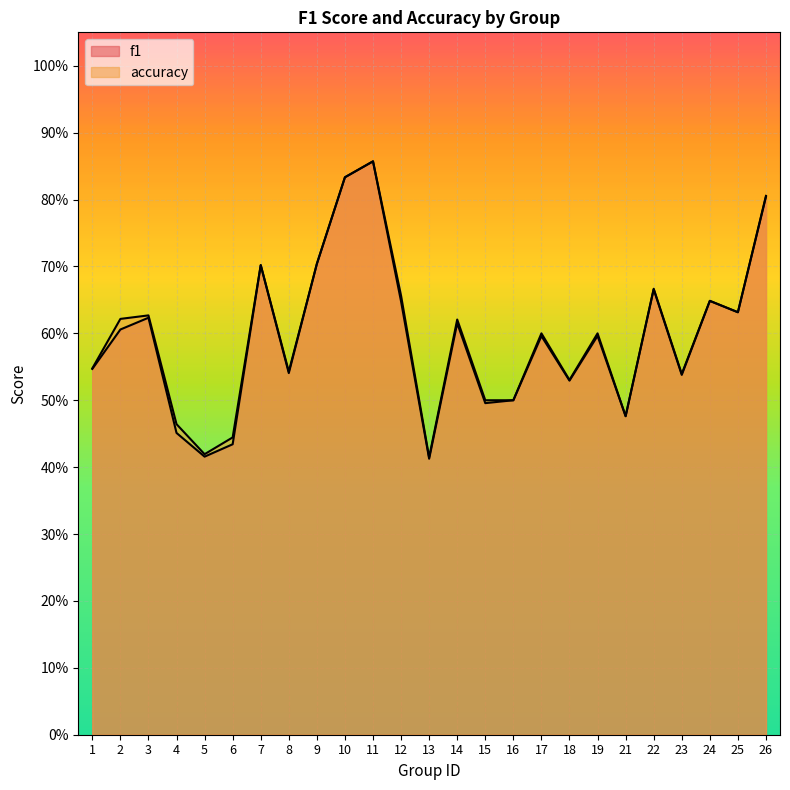

List the series in order of their overall mean, lowest first.

f1, accuracy